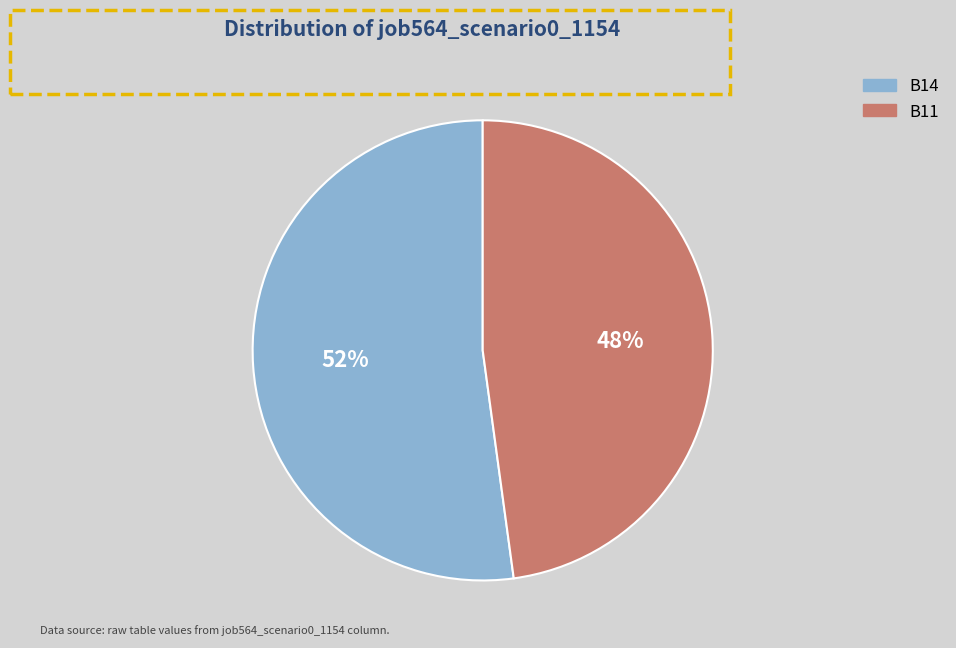

To the nearest percent, what is the average slice percentage?

50%